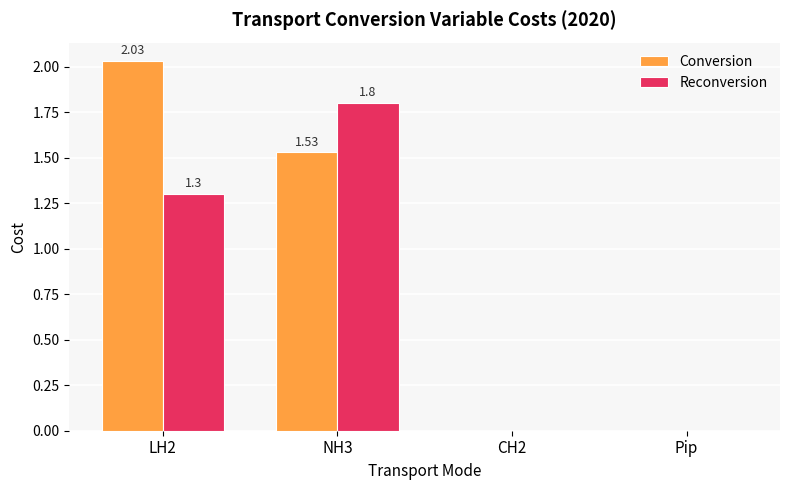

Is the value of Reconversion at NH3 greater than the value of Conversion at LH2?

No